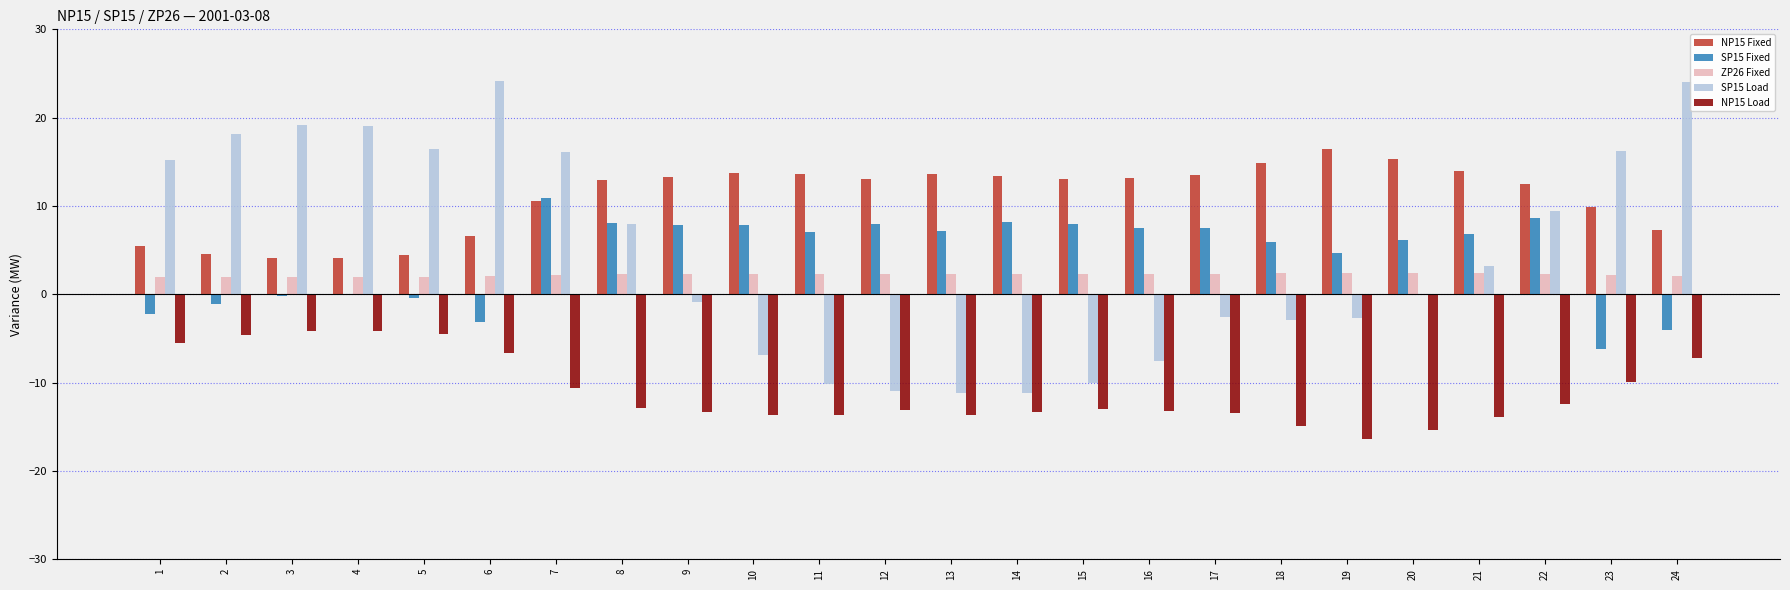

What value does the ZP26 Fixed series have at 24?

2.1